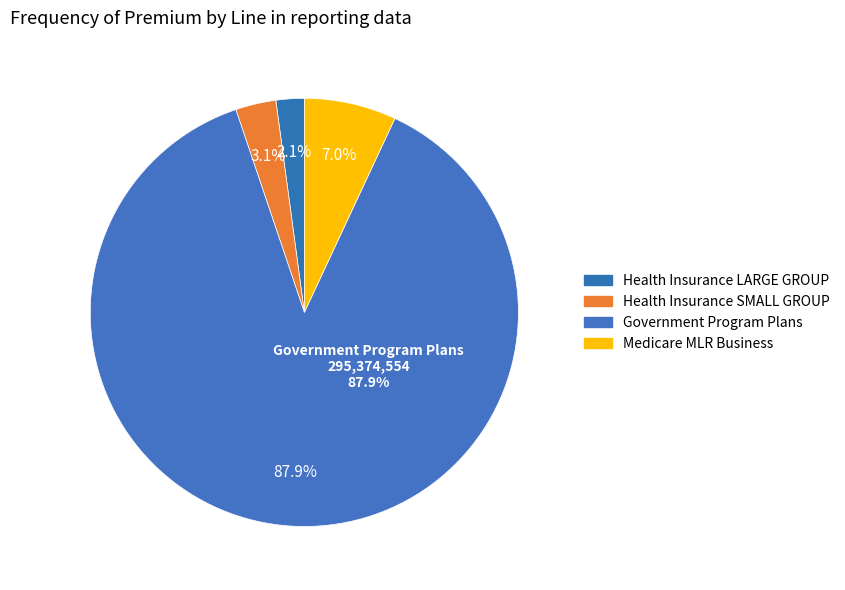

Which slice is the smallest?

Health Insurance LARGE GROUP